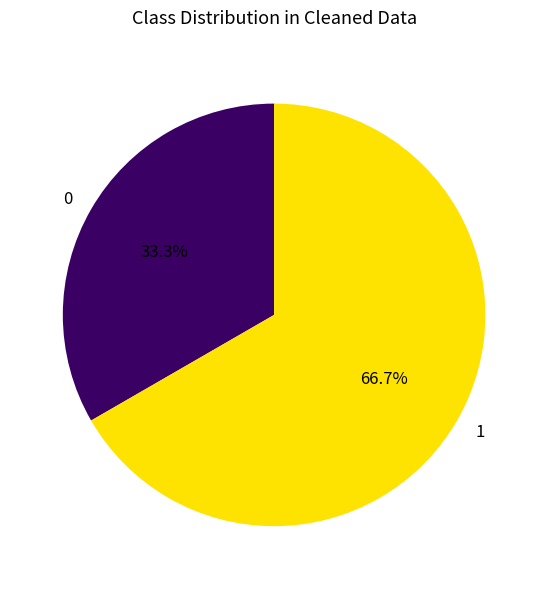

What portion of the pie excludes 1?

33.3%